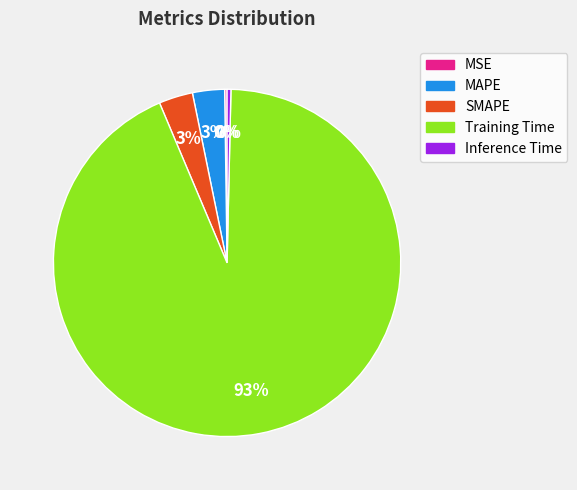

What is the largest slice in the pie chart?

Training Time